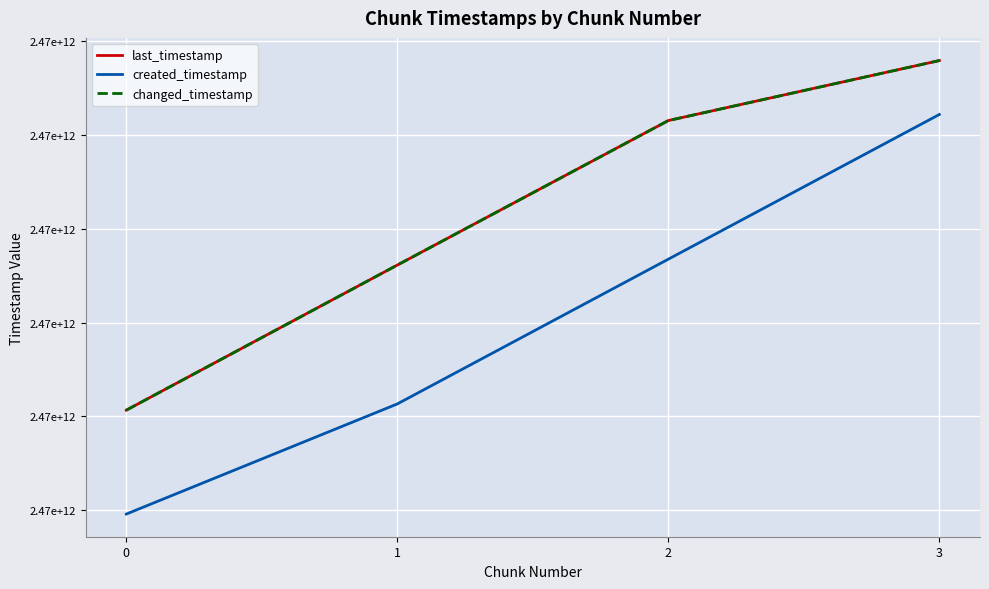

Does the chart display data point markers on the line(s)?

No